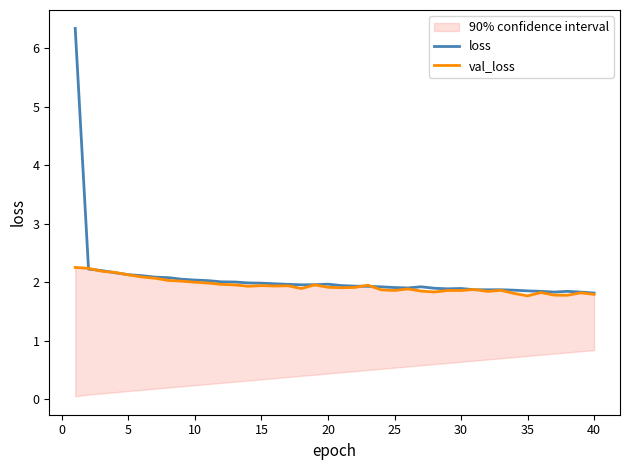

Is it true that loss equals 2.0 at 10?

True